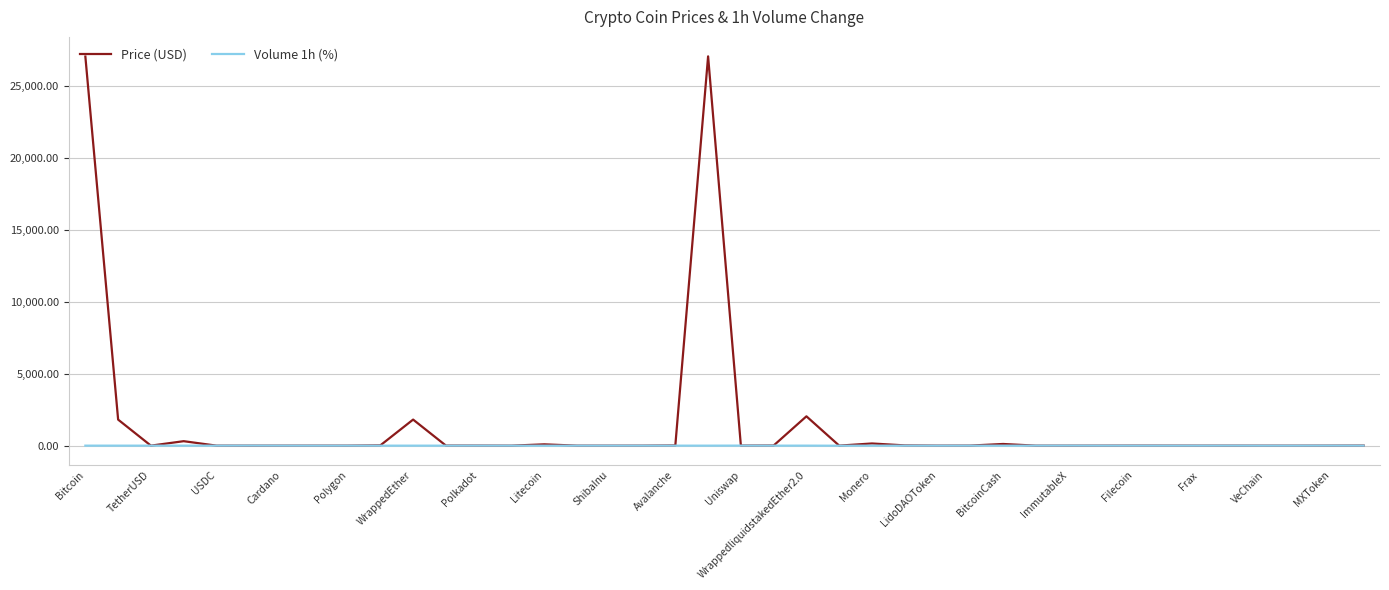

What is the highest value of the Price (USD) series?

27076.0